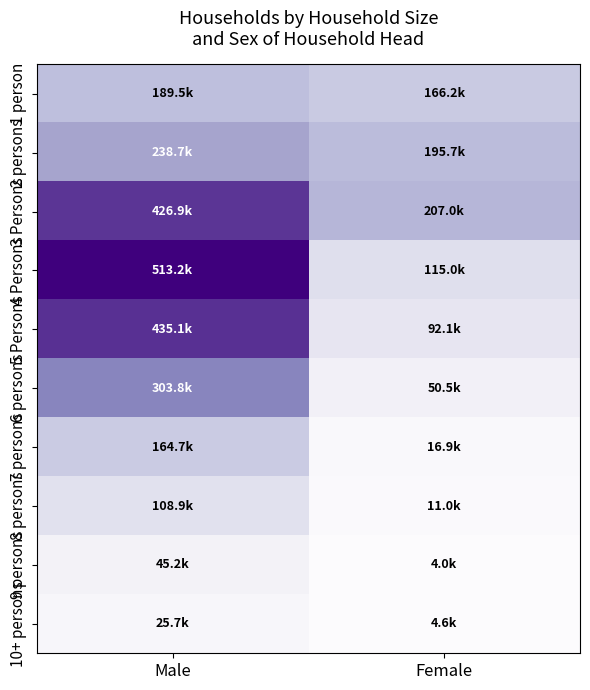

At Male, list the series in order from largest to smallest.

4 Persons, 5 Persons, 3 Persons, 6 persons, 2 persons, 1 person, 7 persons, 8 persons, 9 persons, 10+ persons